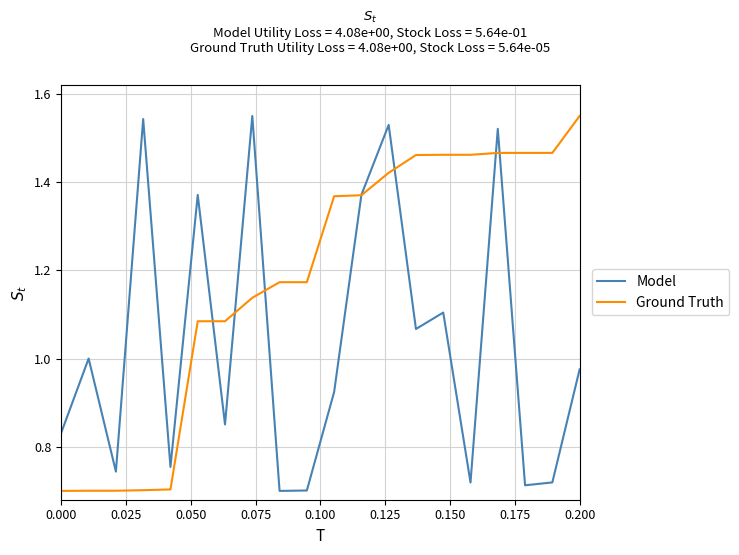

Which series has the largest total across all categories?

Ground Truth